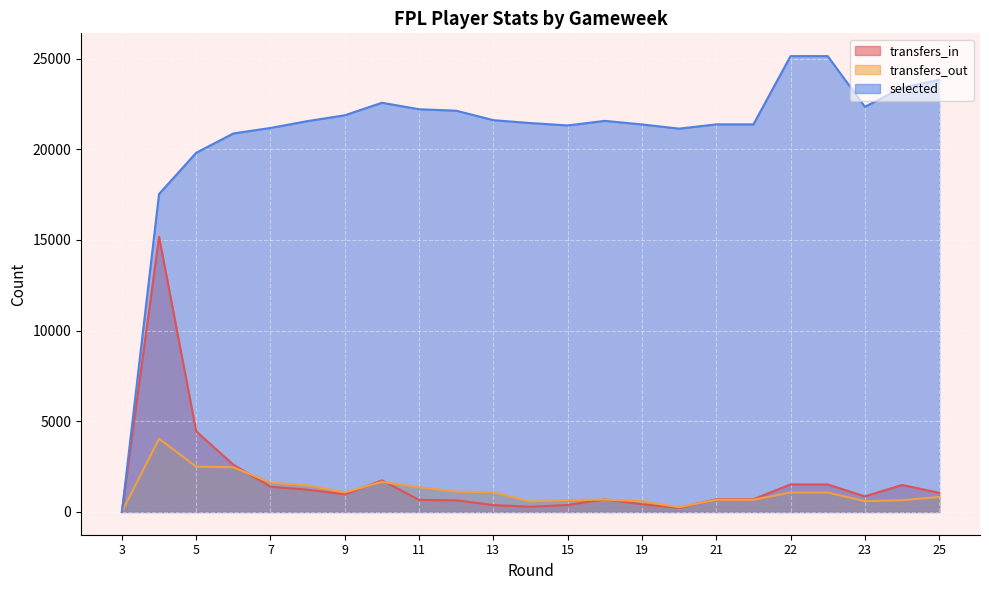

What is the maximum value shown in the chart?

25141